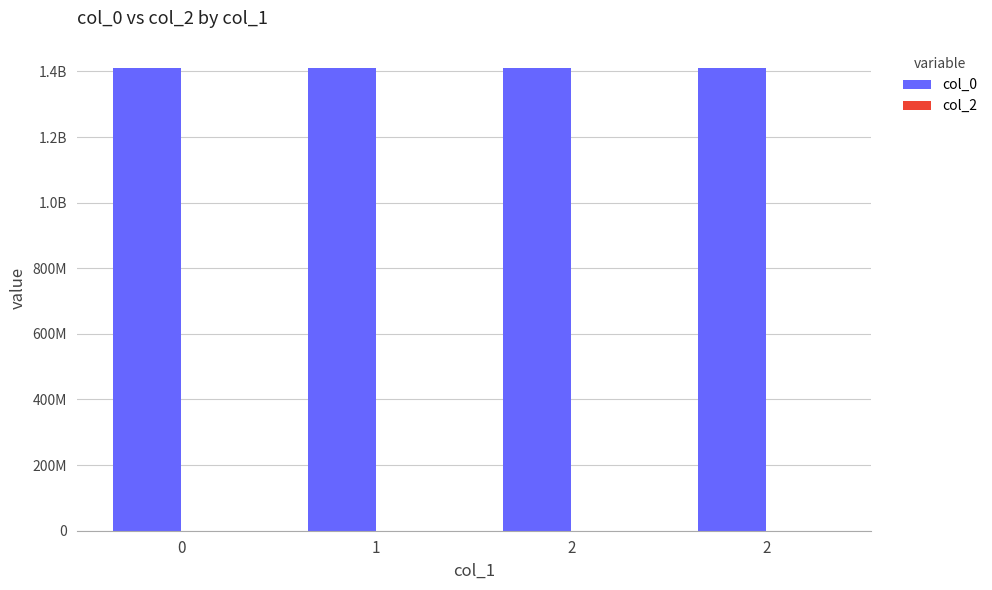

Are the bars horizontal?

No